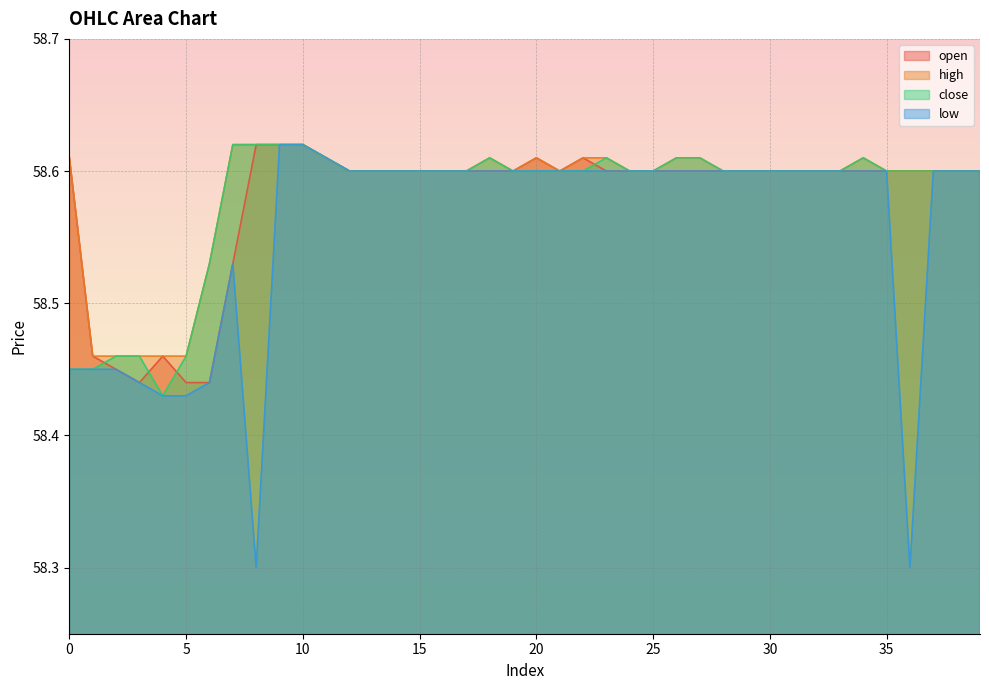

True or false: high has more than 1 interior local peaks.

True